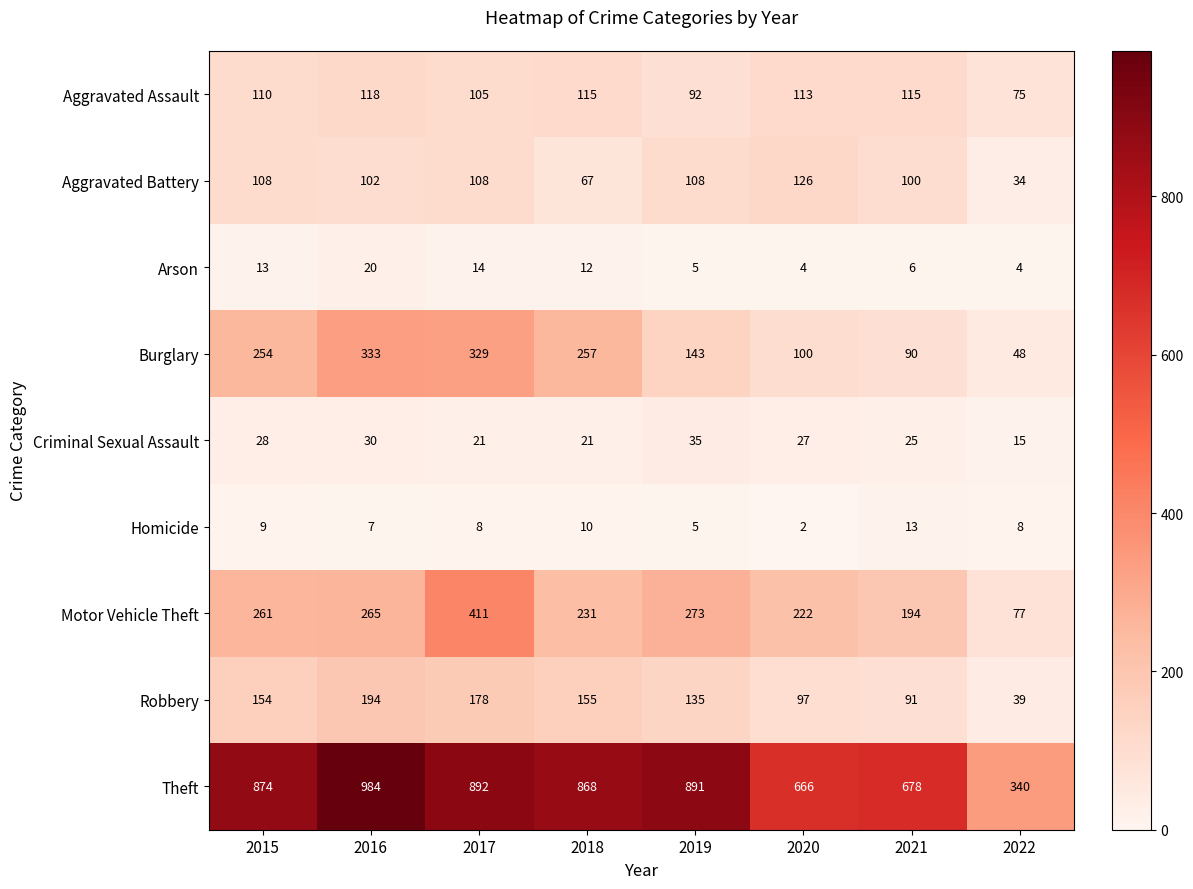

What is the difference between the maximum and minimum values in the Motor Vehicle Theft series?

334